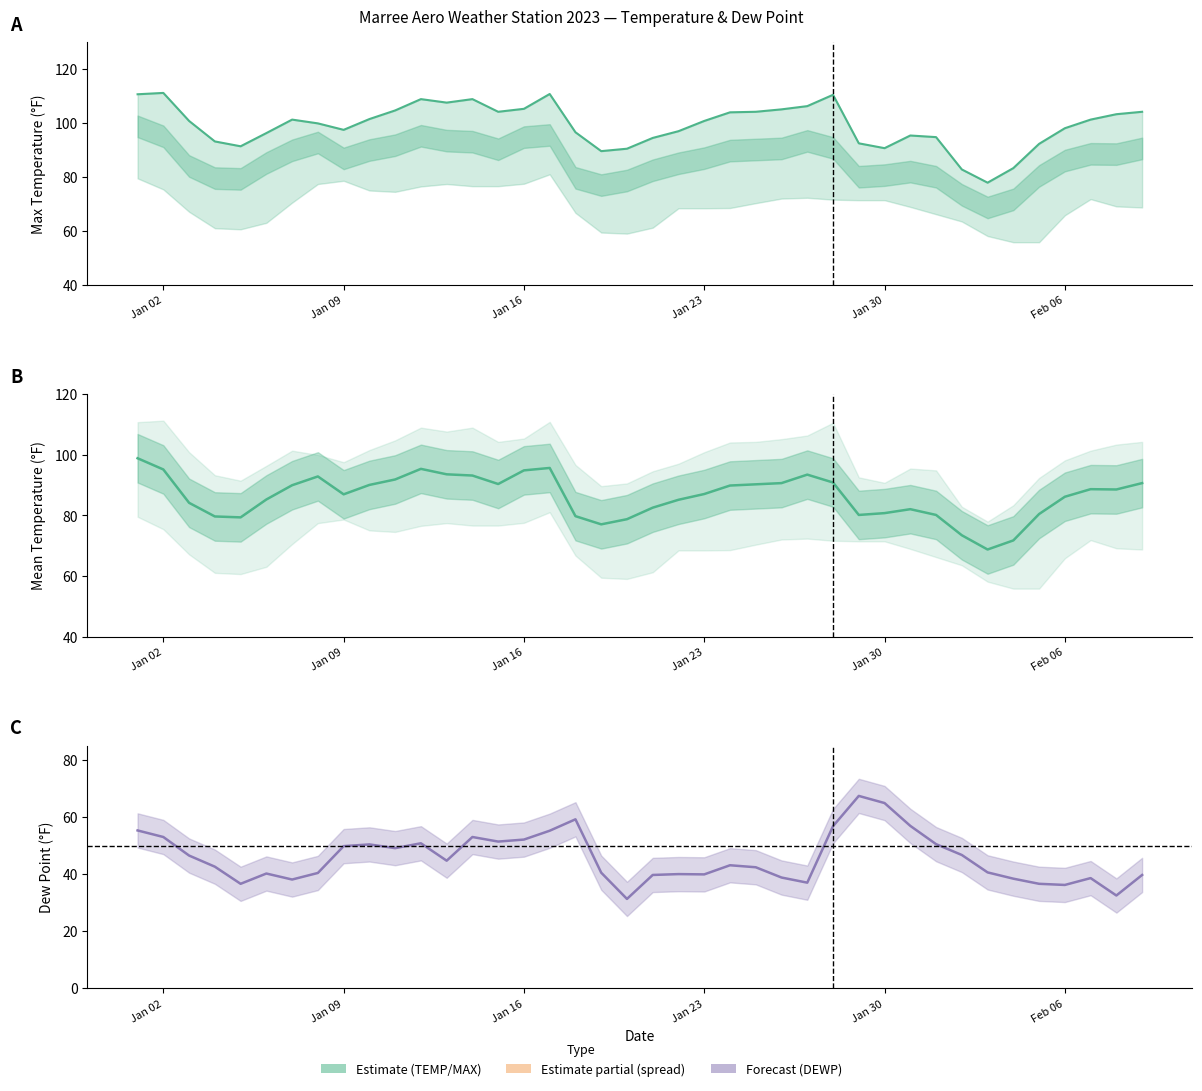

At which label does DEWP first exceed 43?

2023-01-01